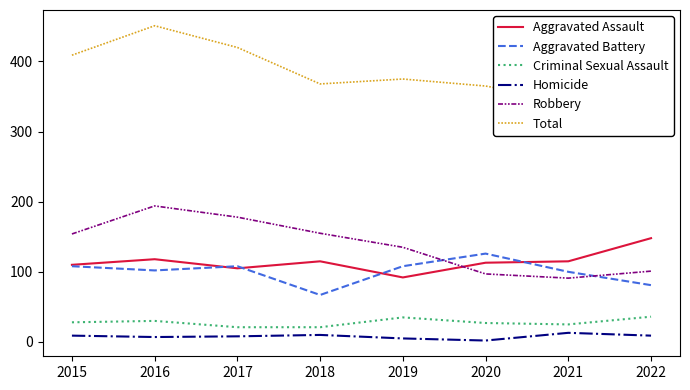

What is the sum of the Robbery values at 2016 and 2022?

295